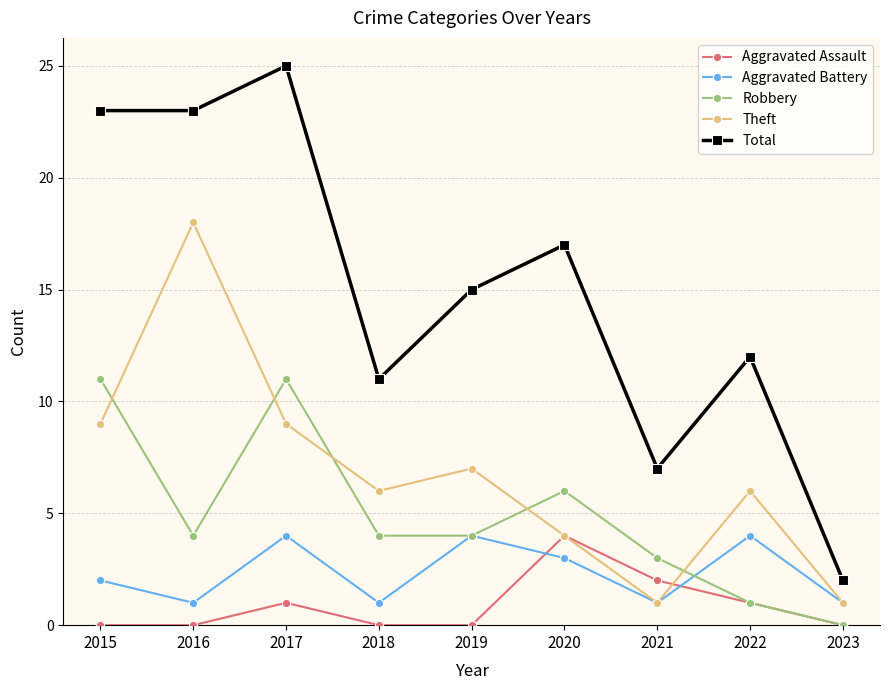

What is the difference between the highest and lowest values at 2020?

14